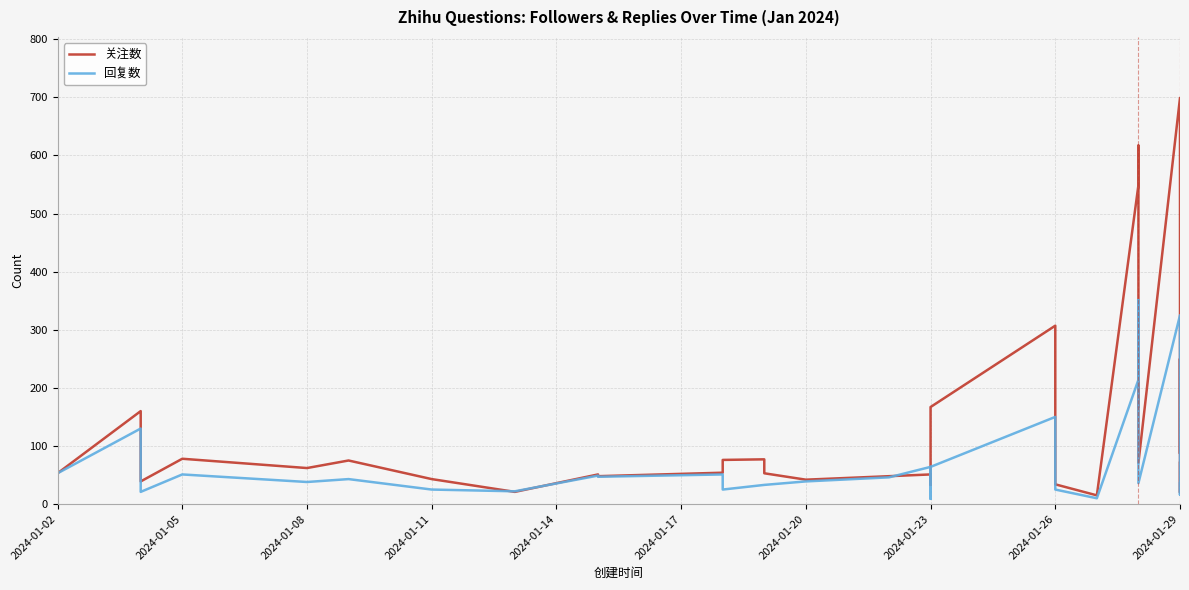

What is the minimum value shown in the chart?

9